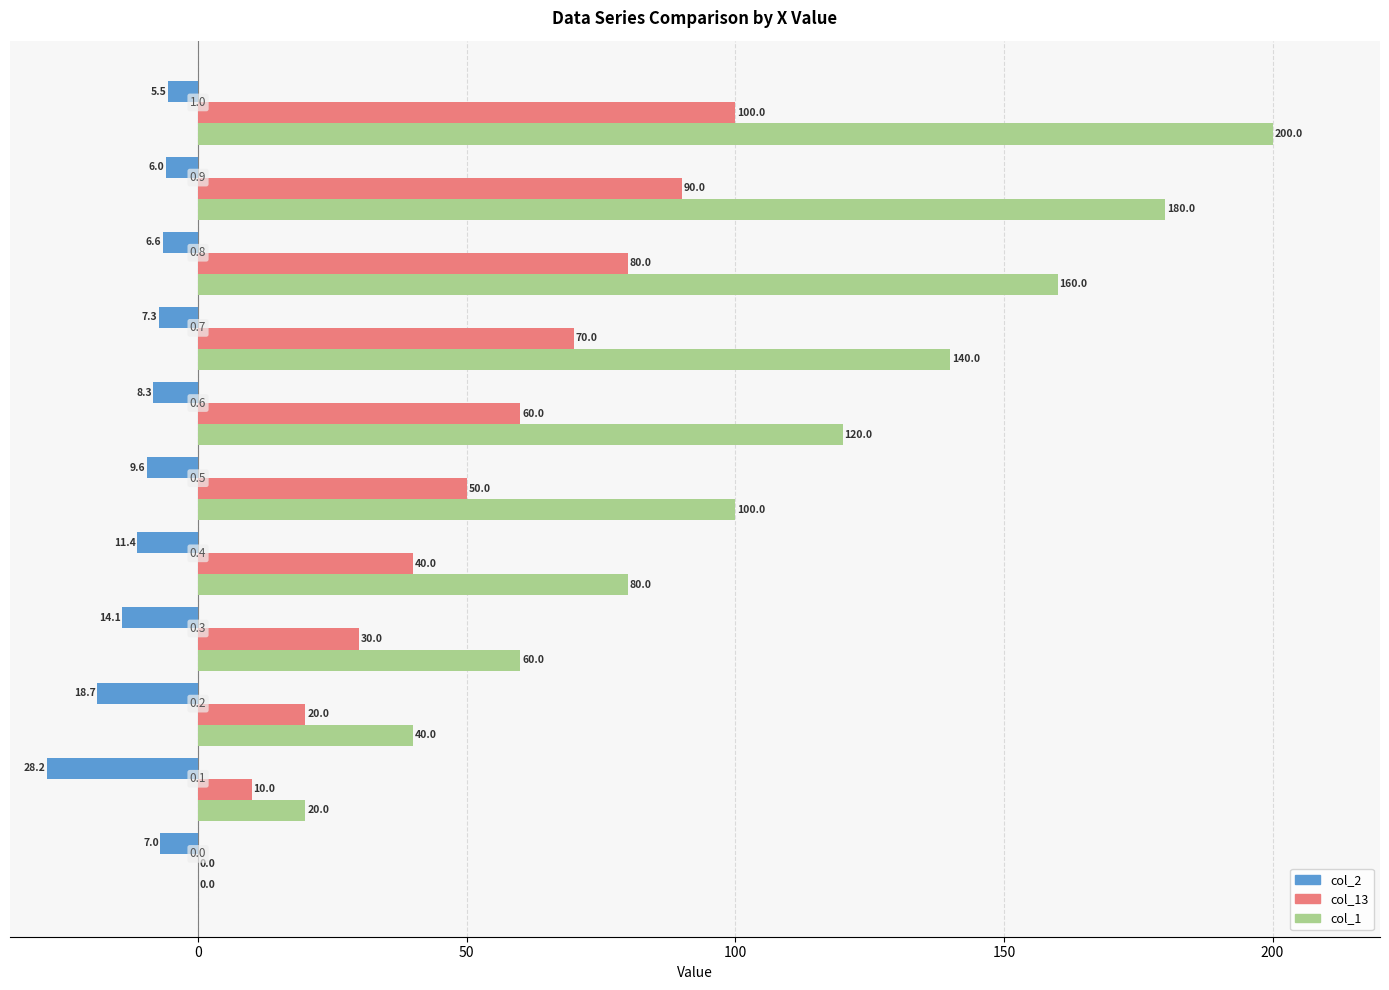

What is the maximum value for col_1?

200.0